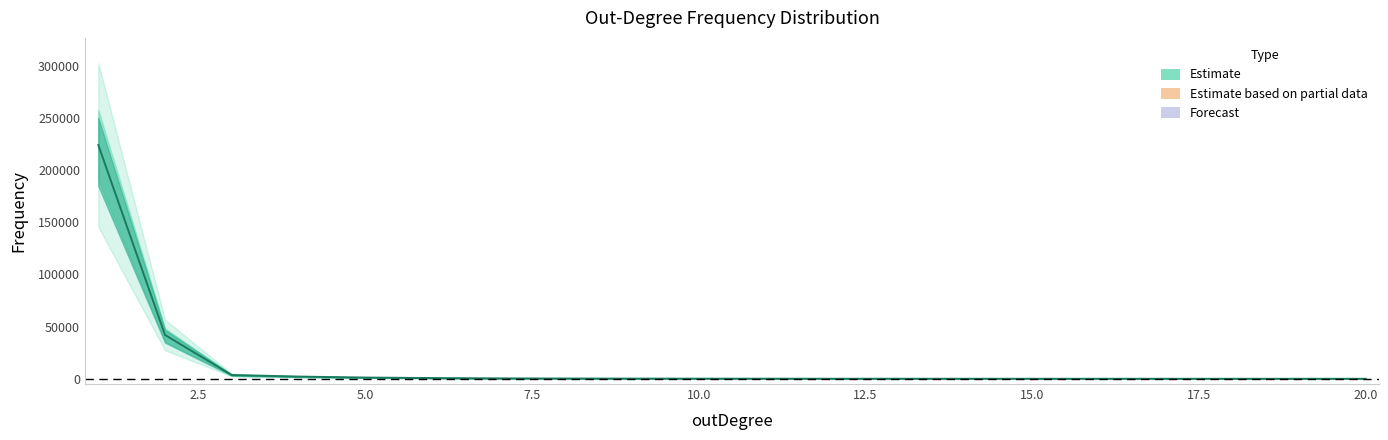

Which category has the lowest value across all series?

19